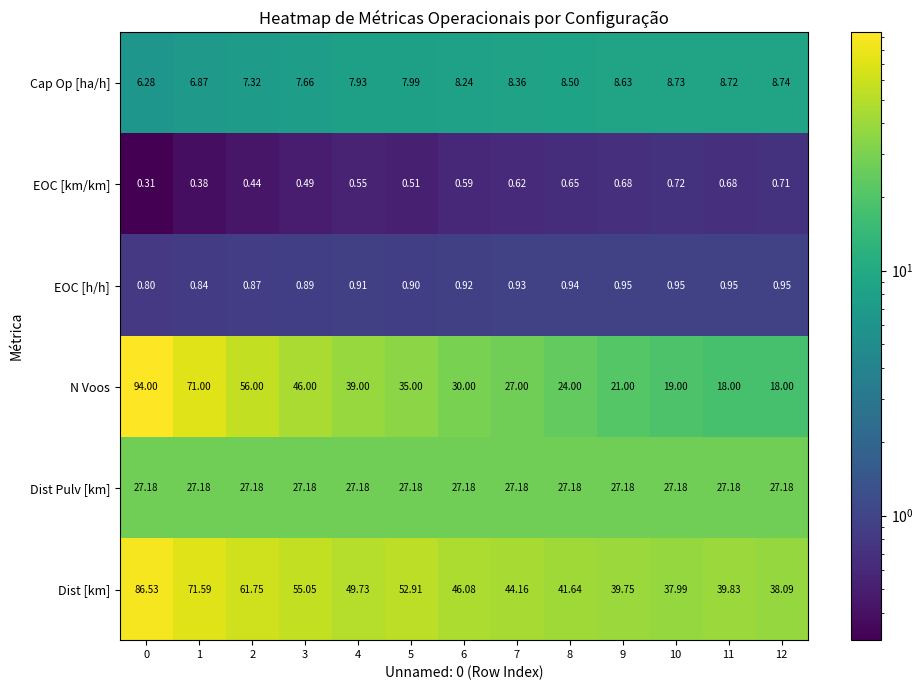

Which series has the largest range (max minus min)?

N Voos